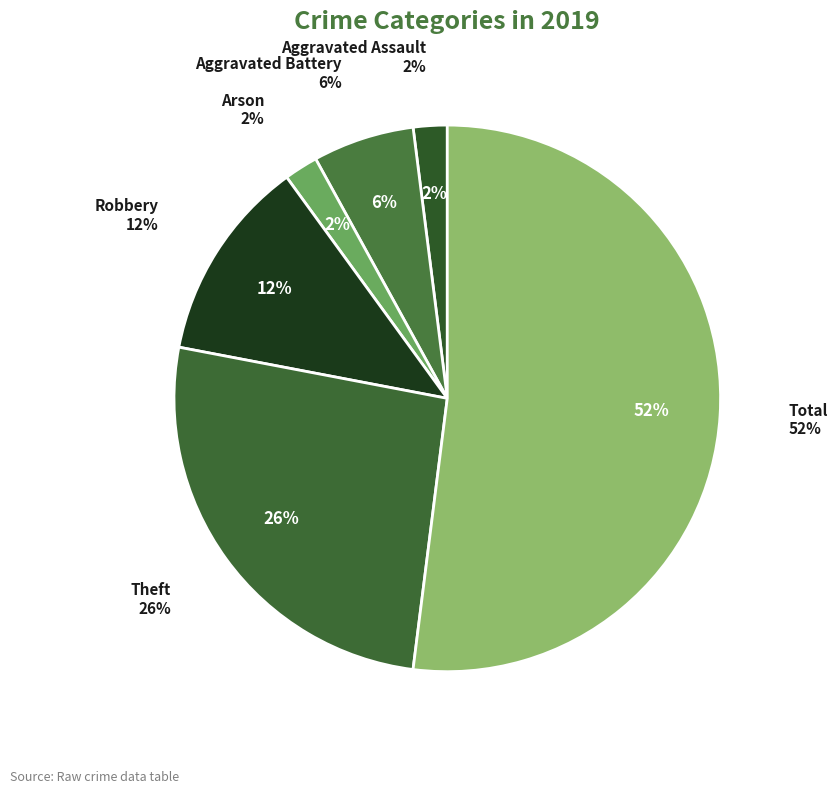

To the nearest percent, what is the average slice percentage?

17%